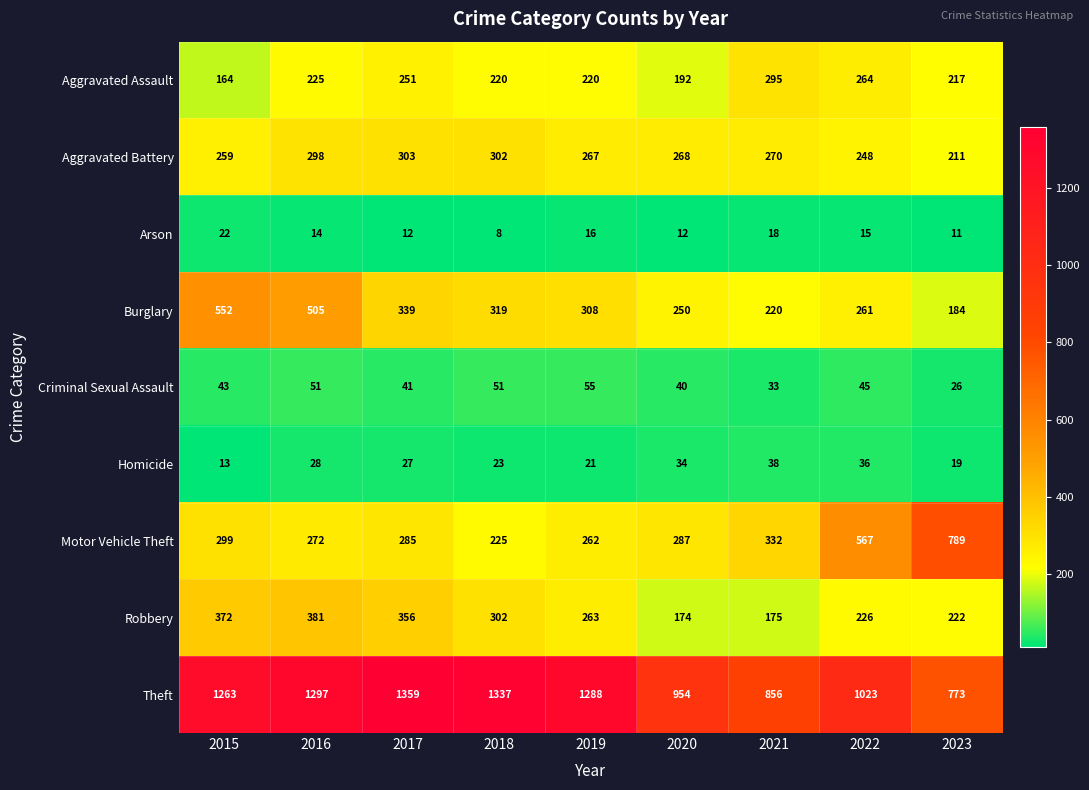

What is the sum of the Criminal Sexual Assault values at 2019 and 2015?

98